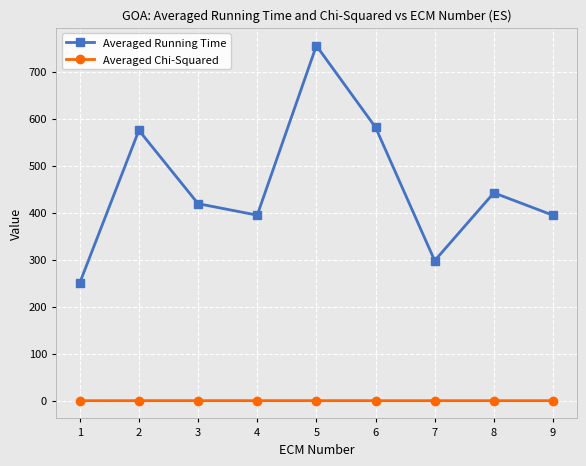

How many lines are shown in the chart?

2